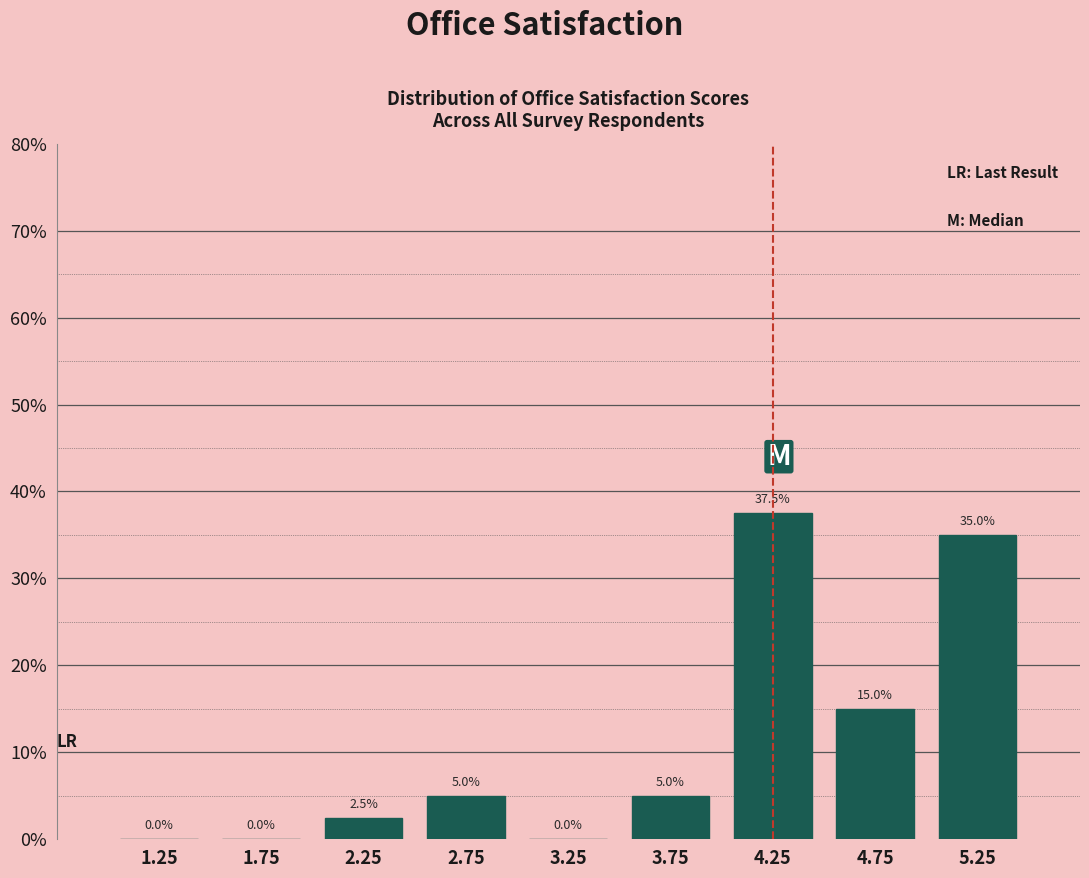

Reading left to right, transcribe this chart: for each bar, give the range it covers on the x-axis and its height.

1.0 to 1.5: 0.0
1.5 to 2.0: 0.0
2.0 to 2.5: 2.5
2.5 to 3.0: 5.0
3.0 to 3.5: 0.0
3.5 to 4.0: 5.0
4.0 to 4.5: 37.5
4.5 to 5.0: 15.0
5.0 to 5.5: 35.0